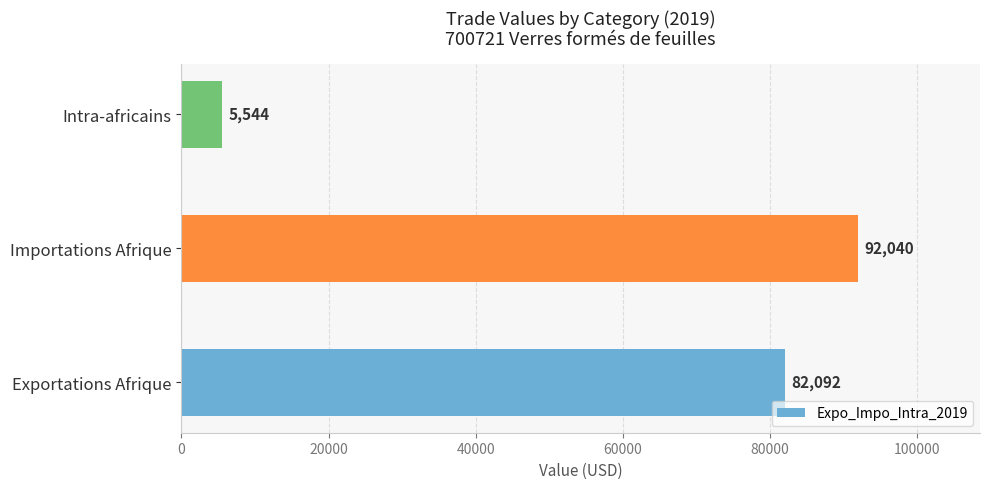

What is the minimum value shown in the chart?

5544